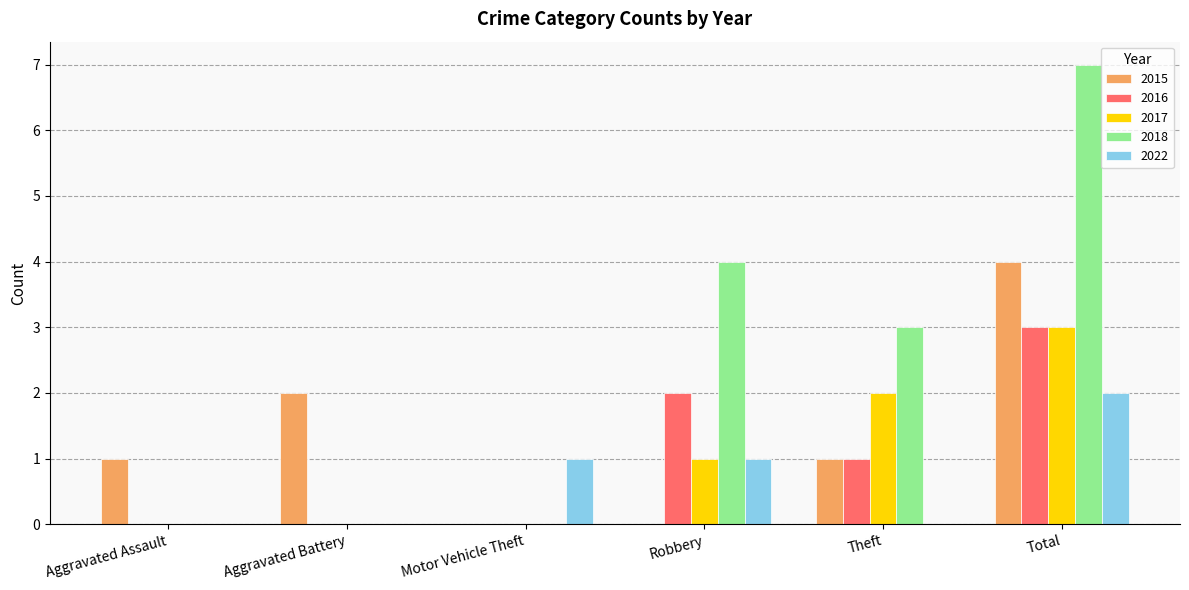

Which series has the largest total across all categories?

2018